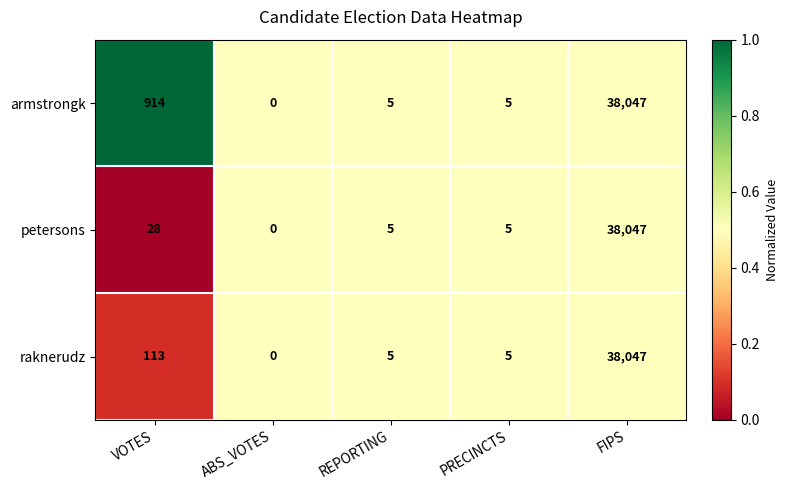

What is the greatest value displayed?

38047